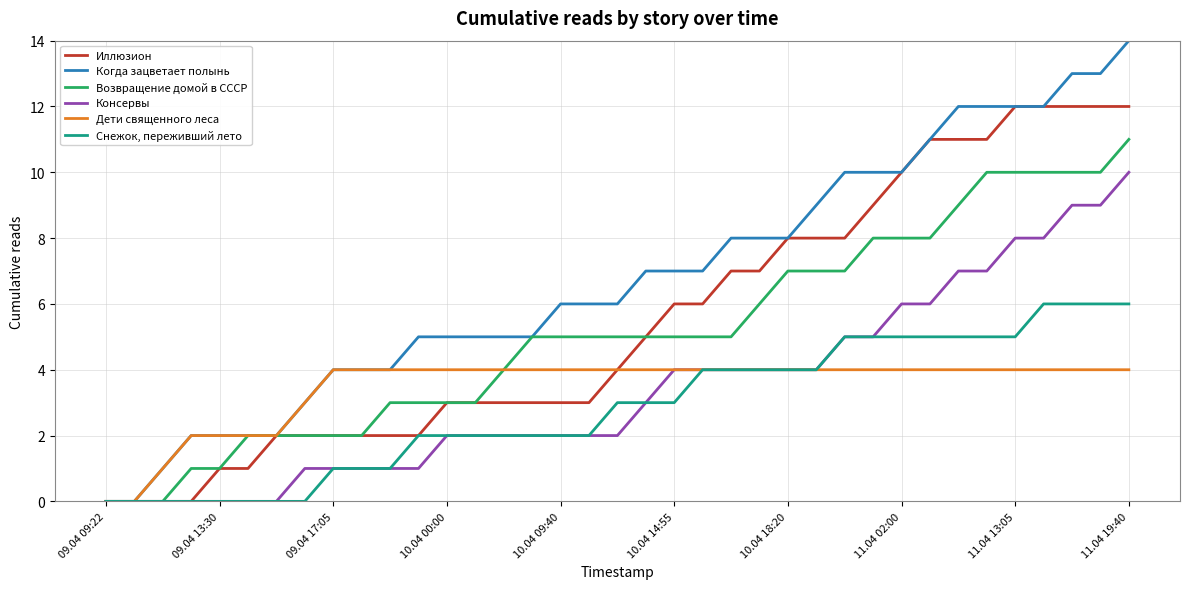

What is the highest value of the Иллюзион series?

12